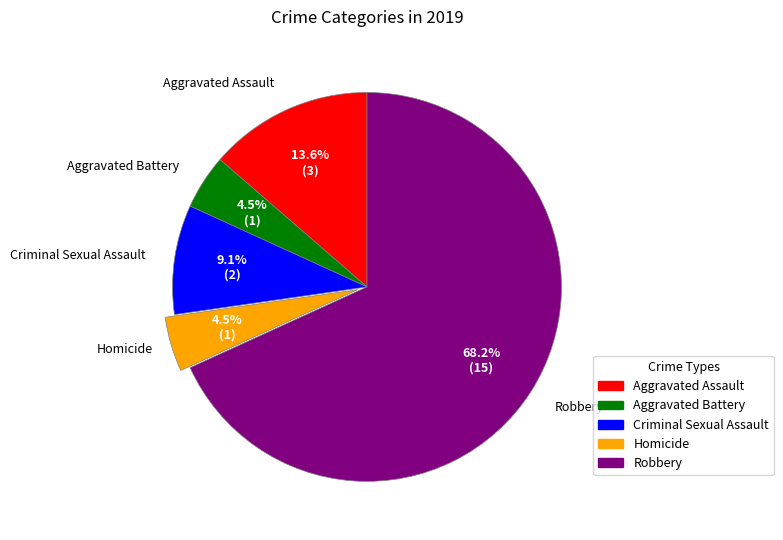

Approximately how many times larger is the value at Aggravated Battery compared to Homicide?

1.0